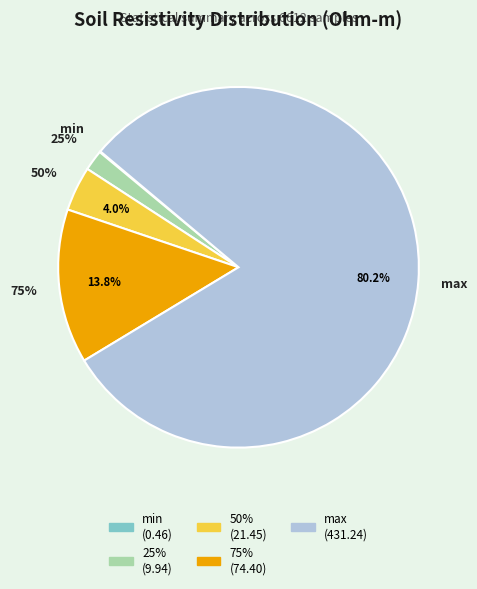

Does max account for over 50% of the chart?

Yes